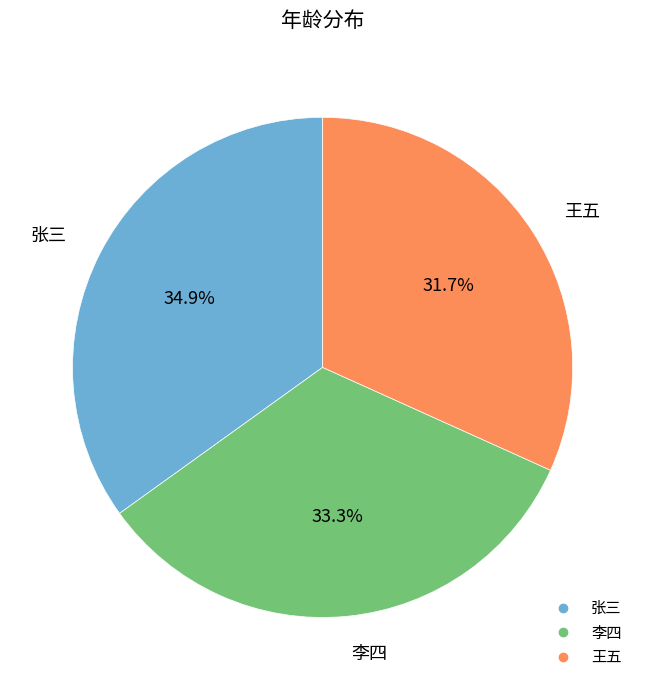

Which category has the smallest portion of the pie?

王五